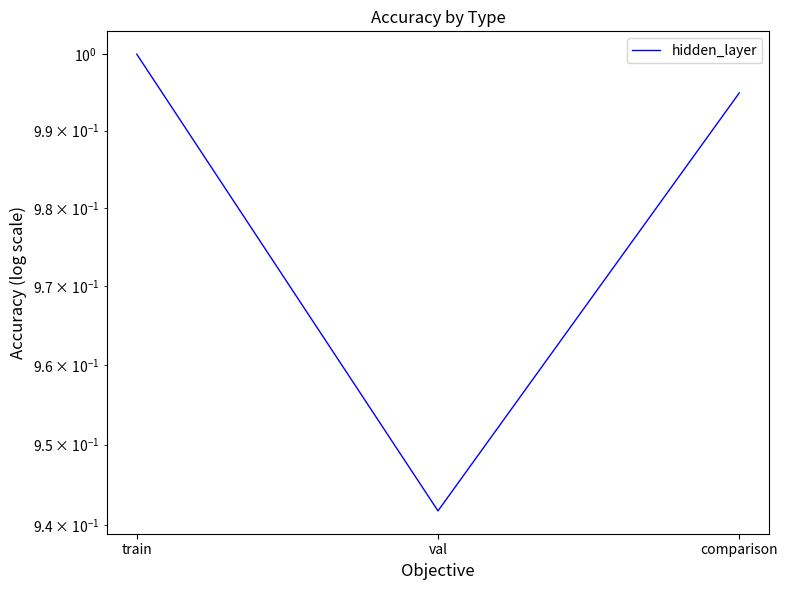

Where is the data nearest to the value 0?

val